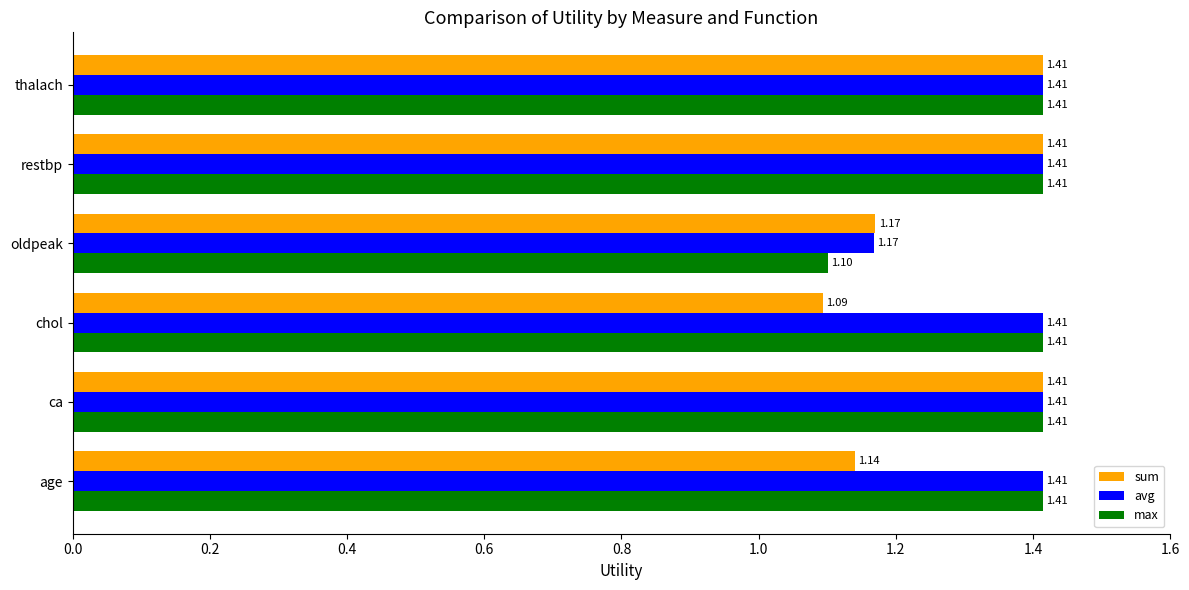

Which series changed the most between chol and restbp?

sum